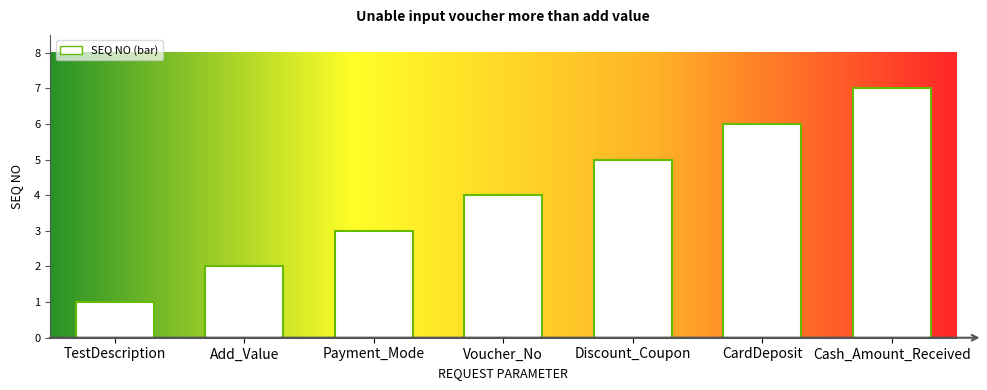

Read the value at CardDeposit.

6